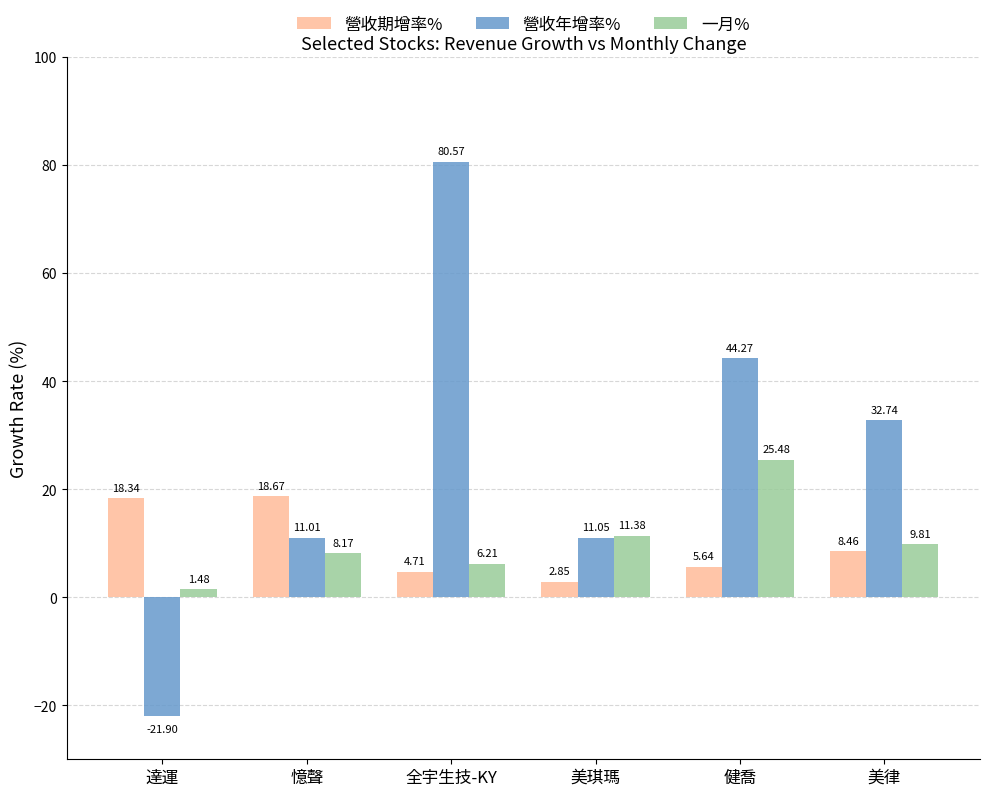

How many data points in 營收期增率% are less than 8?

3